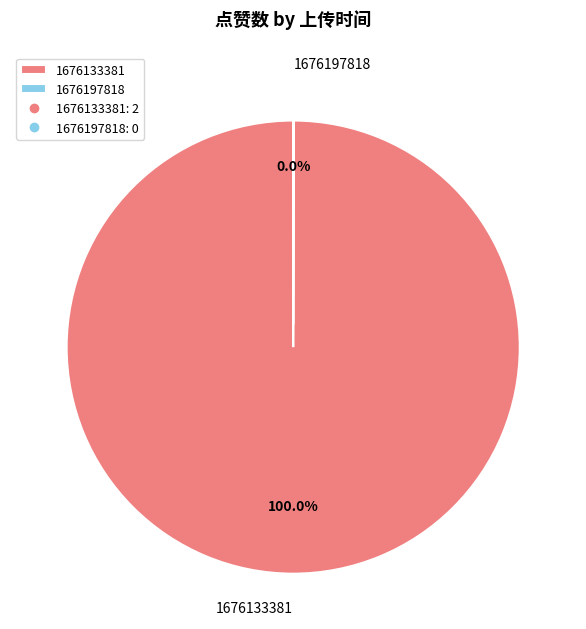

What is the majority slice?

1676133381